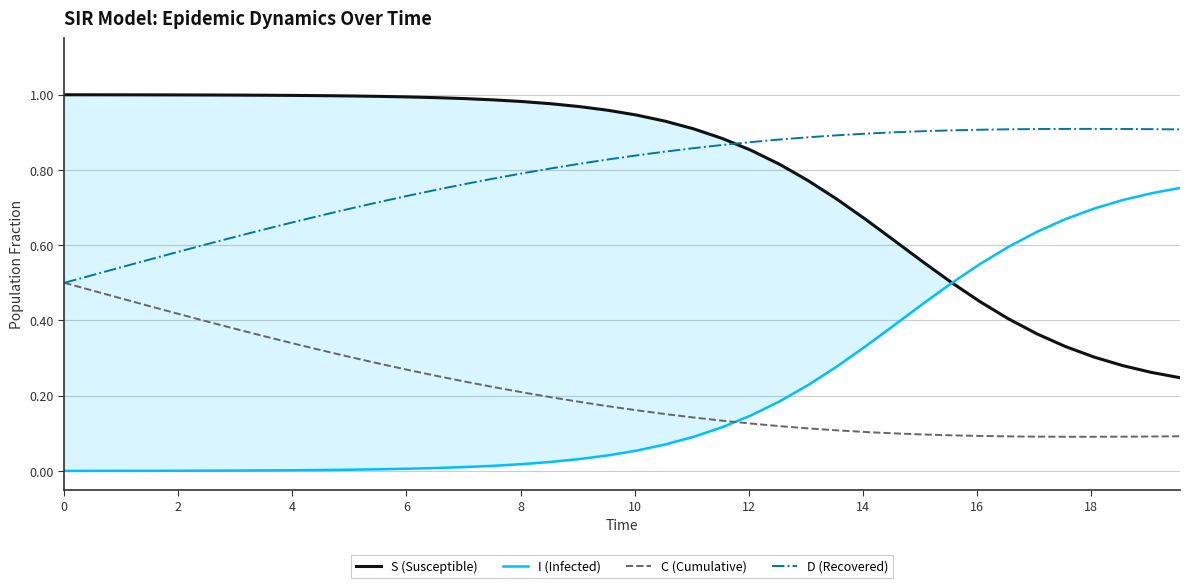

After their last crossing, which series has the higher values: I (Infected) or C (Cumulative)?

I (Infected)